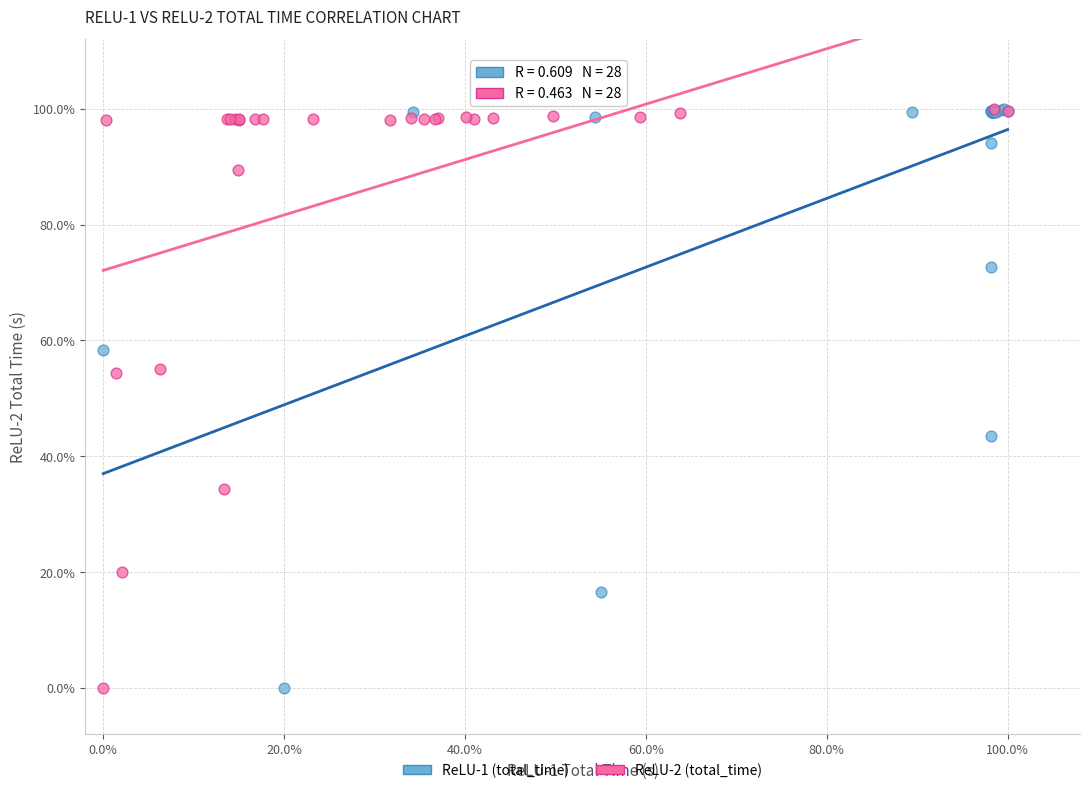

What are all the series names shown in the legend?

ReLU-1 (total_time), ReLU-2 (total_time)